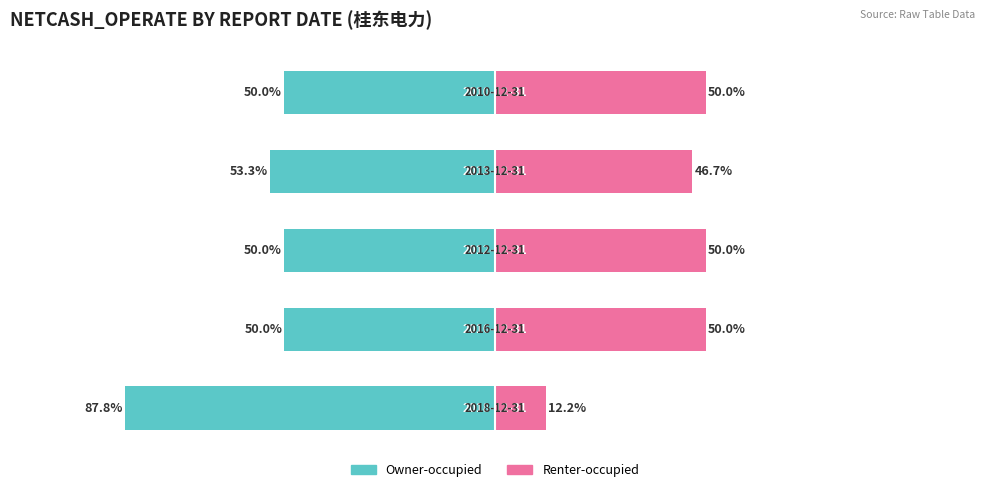

What is the sum of all Renter-occupied values?

208.9